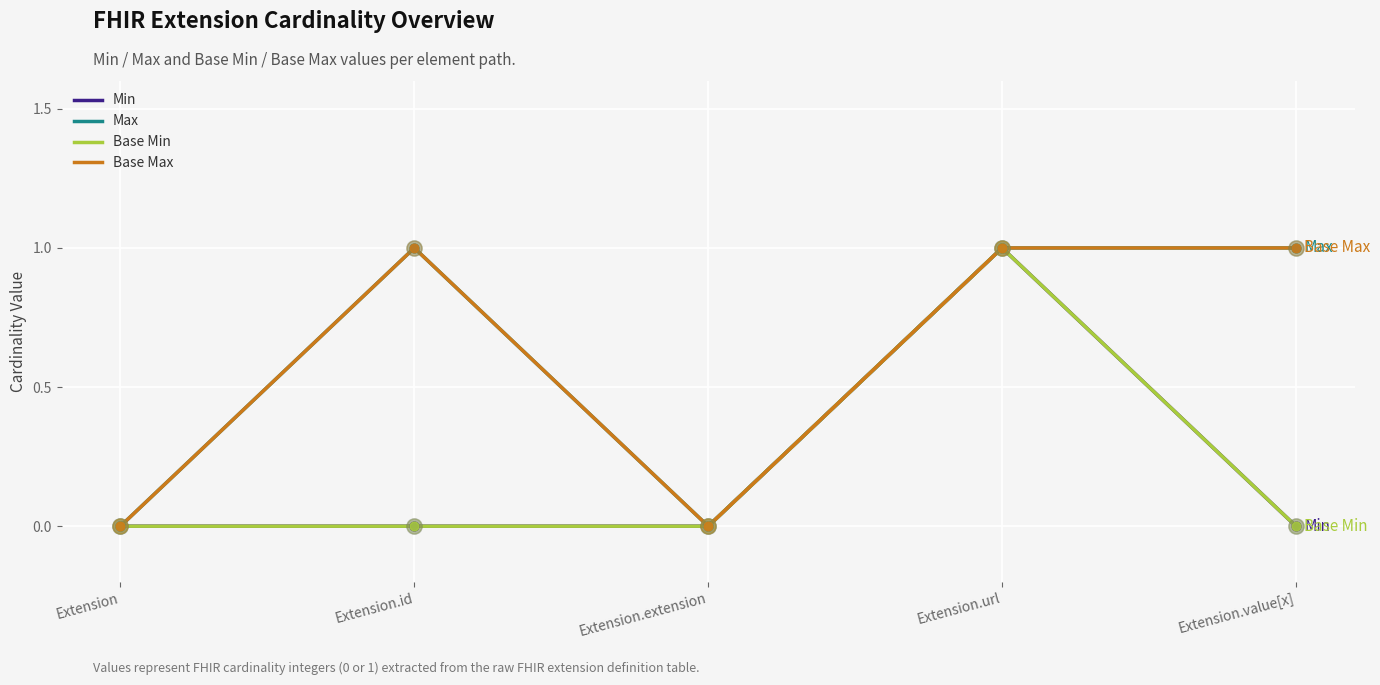

Which series has the largest total across all categories?

Max